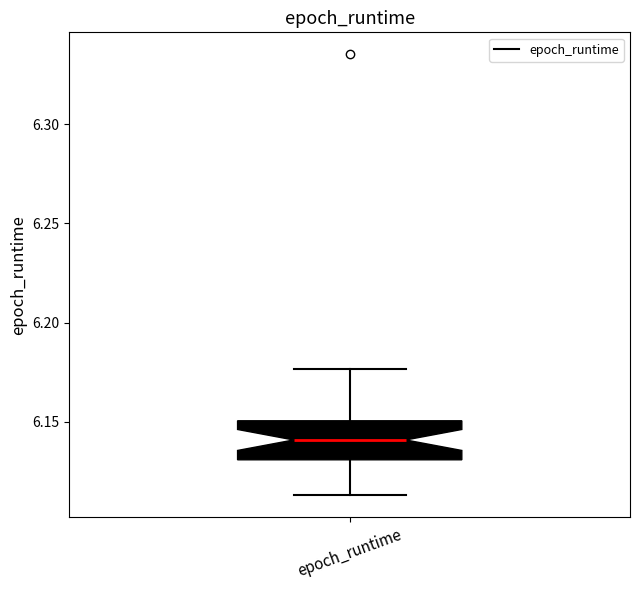

Transcribe this box plot: give where the median line is, the range the box spans, and where the two whiskers end, as read against the y-axis. The values are not printed on the chart, so give them approximately, as read against the axis.

median 6.140, box 6.130 to 6.150, whiskers 6.115 to 6.175